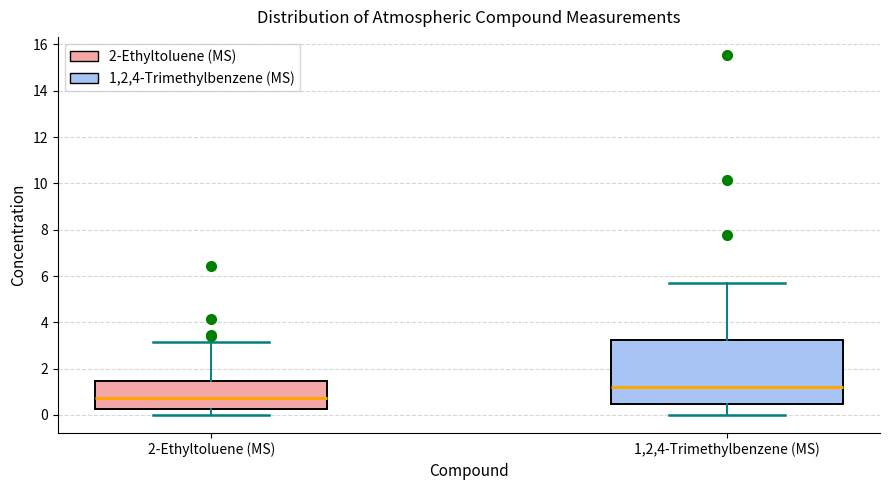

Where is the lower edge of the box for 1,2,4-Trimethylbenzene (MS) on the y-axis? The values are not printed on the chart, so give them approximately, as read against the axis.

0.4